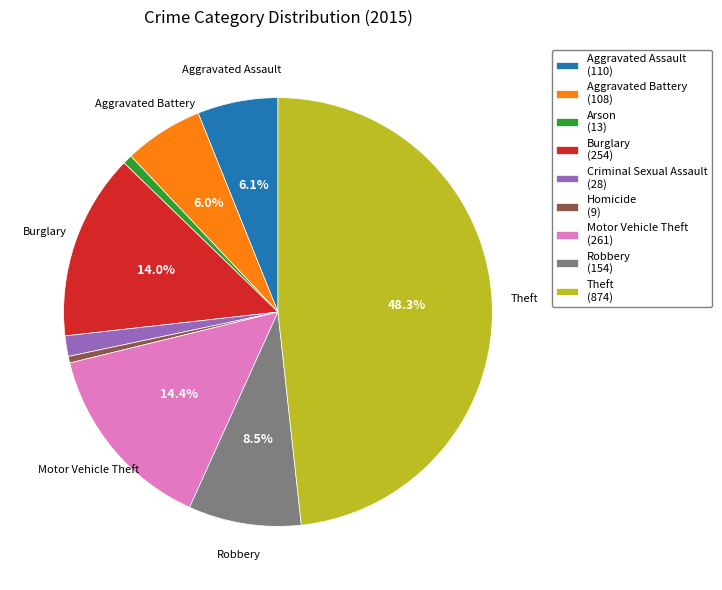

What percentage is the Aggravated Battery slice, to the nearest percent?

6%